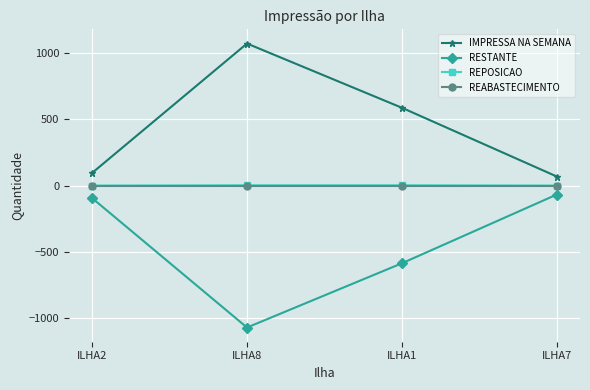

Is this an area chart (filled region under the line)?

No